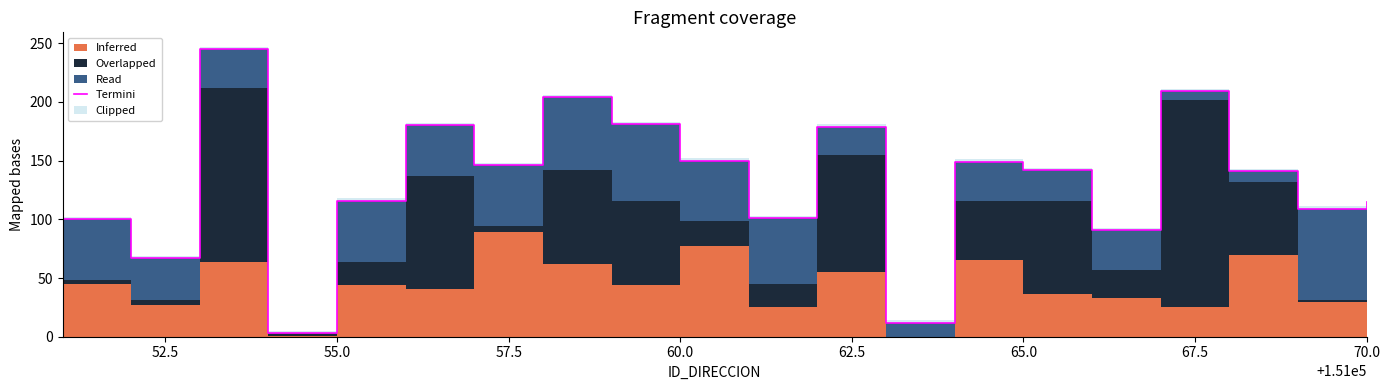

What is the smallest value displayed?

3